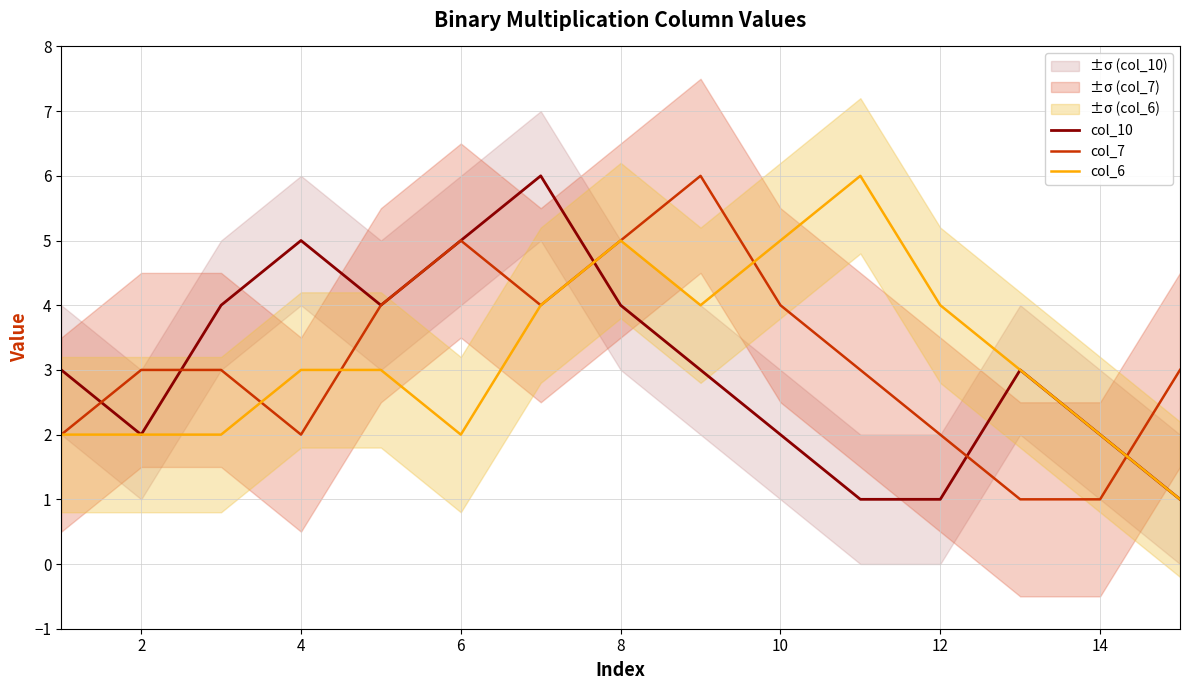

Rank the series by their maximum value, from lowest to highest.

col_10, col_7, col_6